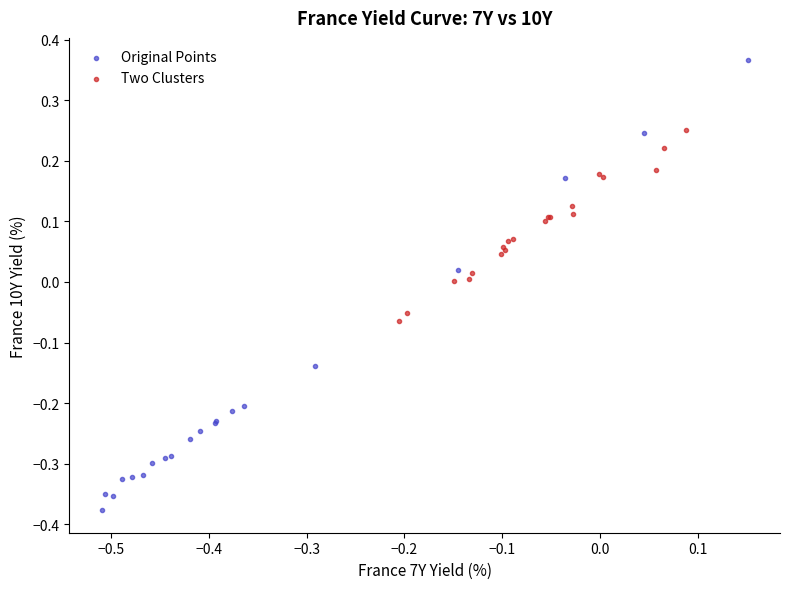

Which series contains the lowest Y value?

Original Points